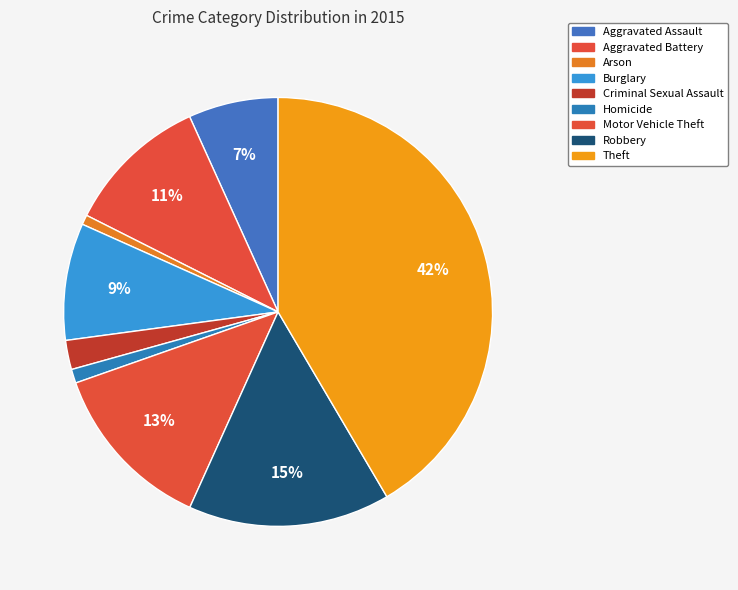

Count the number of slices in the pie.

9